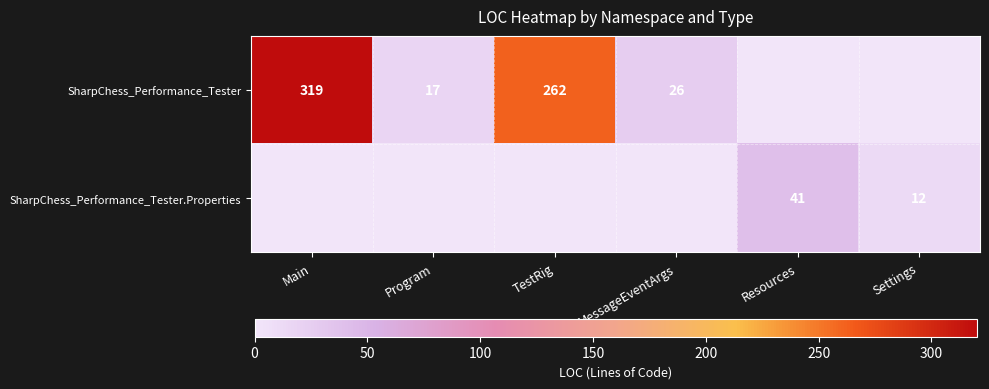

What is the greatest value displayed?

319